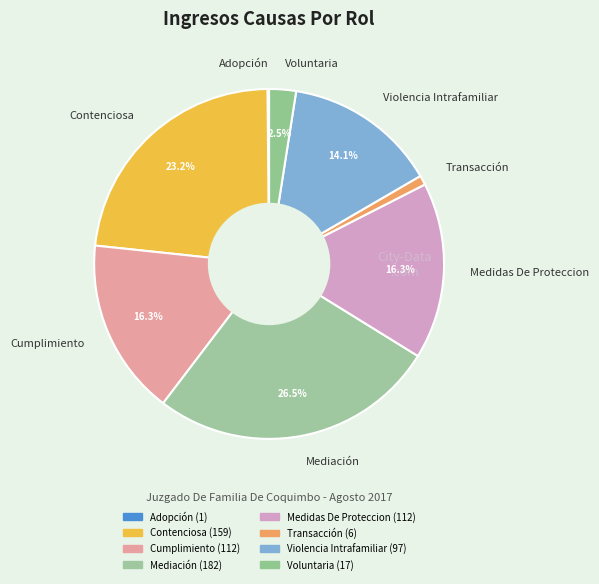

Does any single category account for the majority?

No